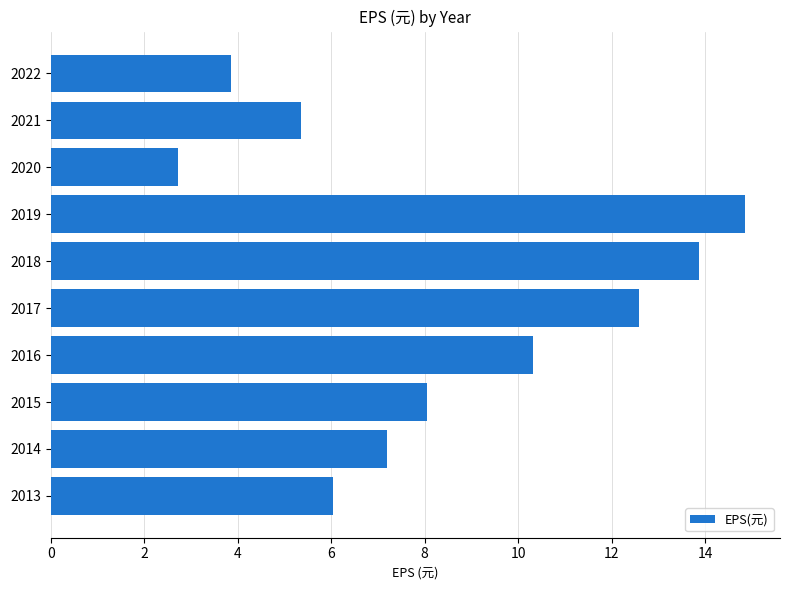

What is the approximate value at 2015?

8.1